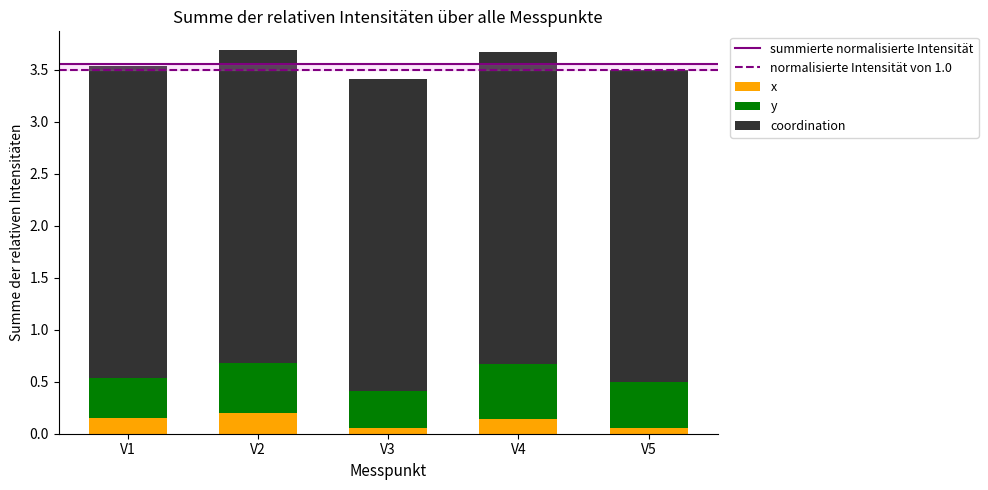

What is the total value across all series at V1?

3.5